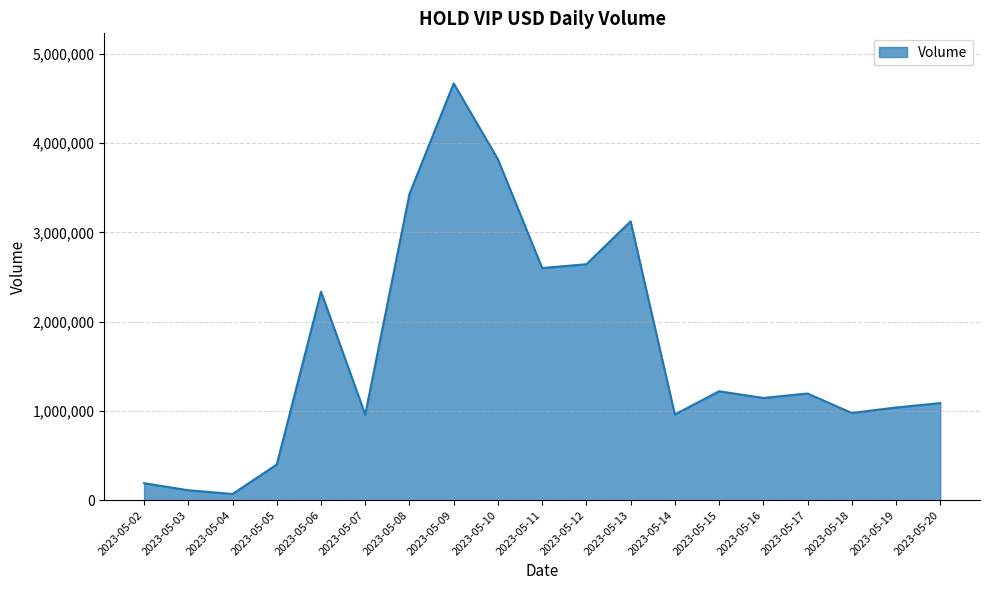

Is it true that the value at 2023-05-17 is 715400?

False